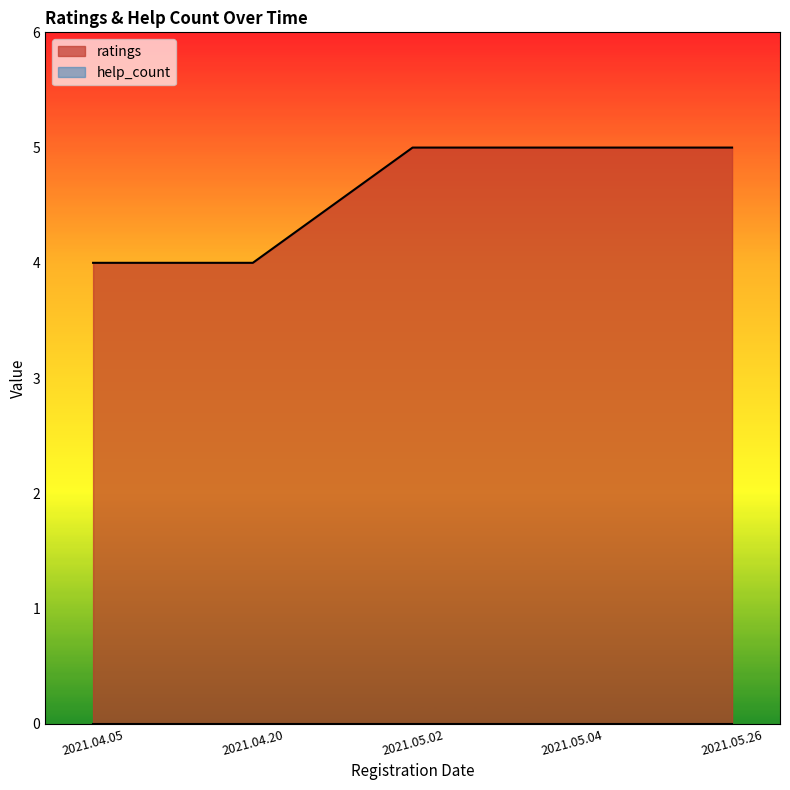

Reading left to right, list all the values displayed in this chart.

4	4	5	5	5